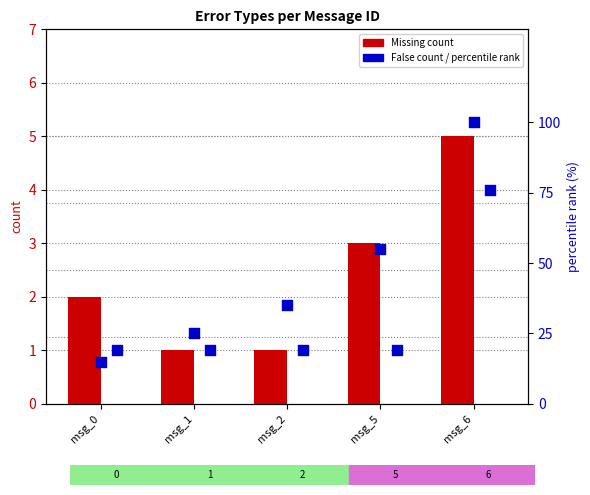

What is the total value across all series at msg_2?

37.0